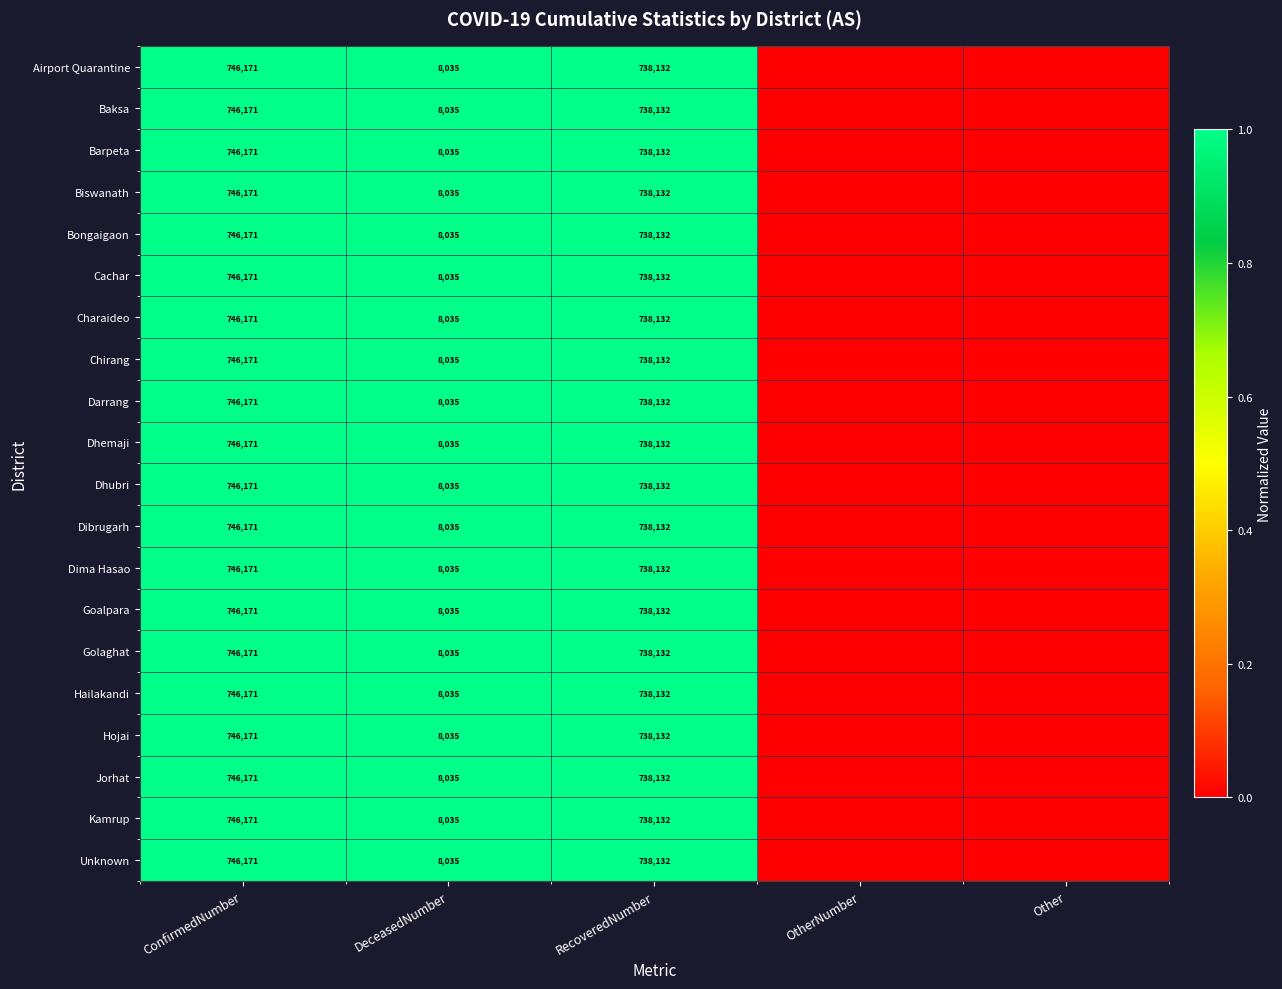

At how many categories does at least one series exceed 0?

3